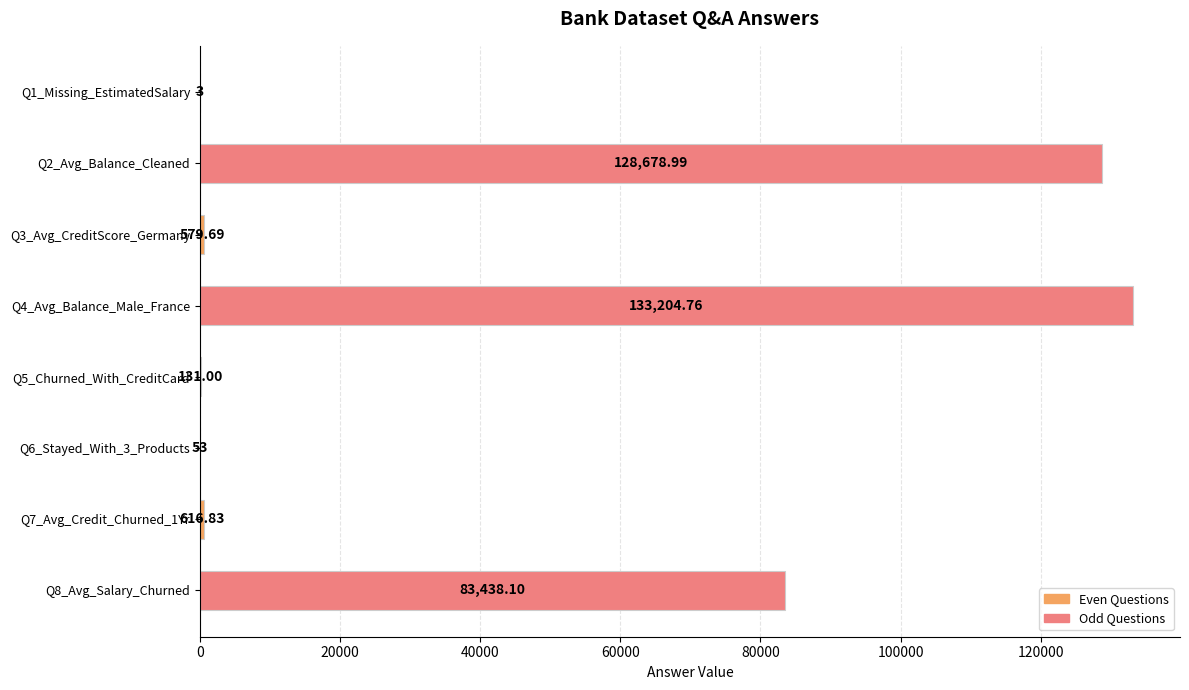

At which category does the chart reach its peak across all series?

Q4_Avg_Balance_Male_France